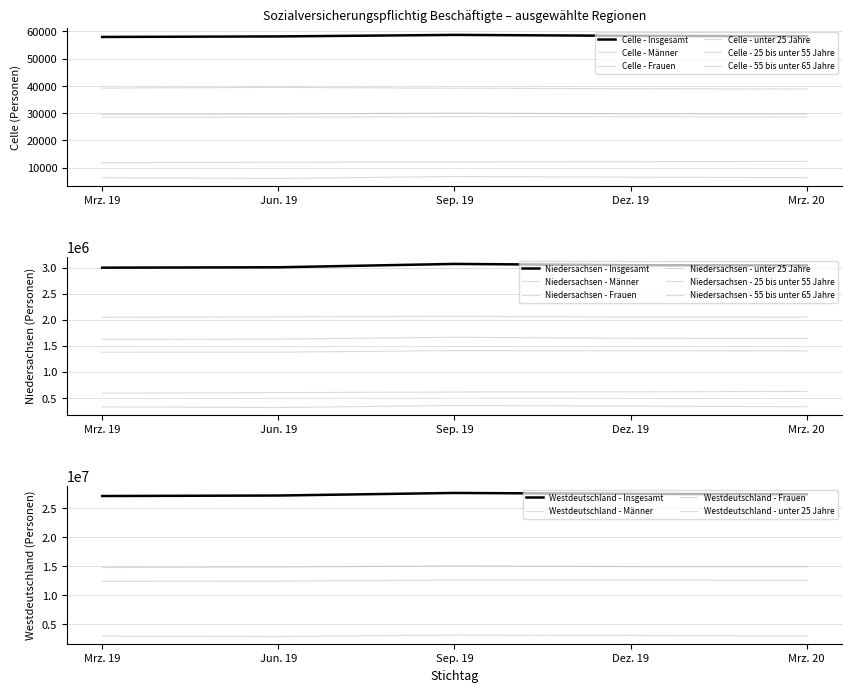

What is the value of the Celle - Männer point at the 2nd from the left?

29662